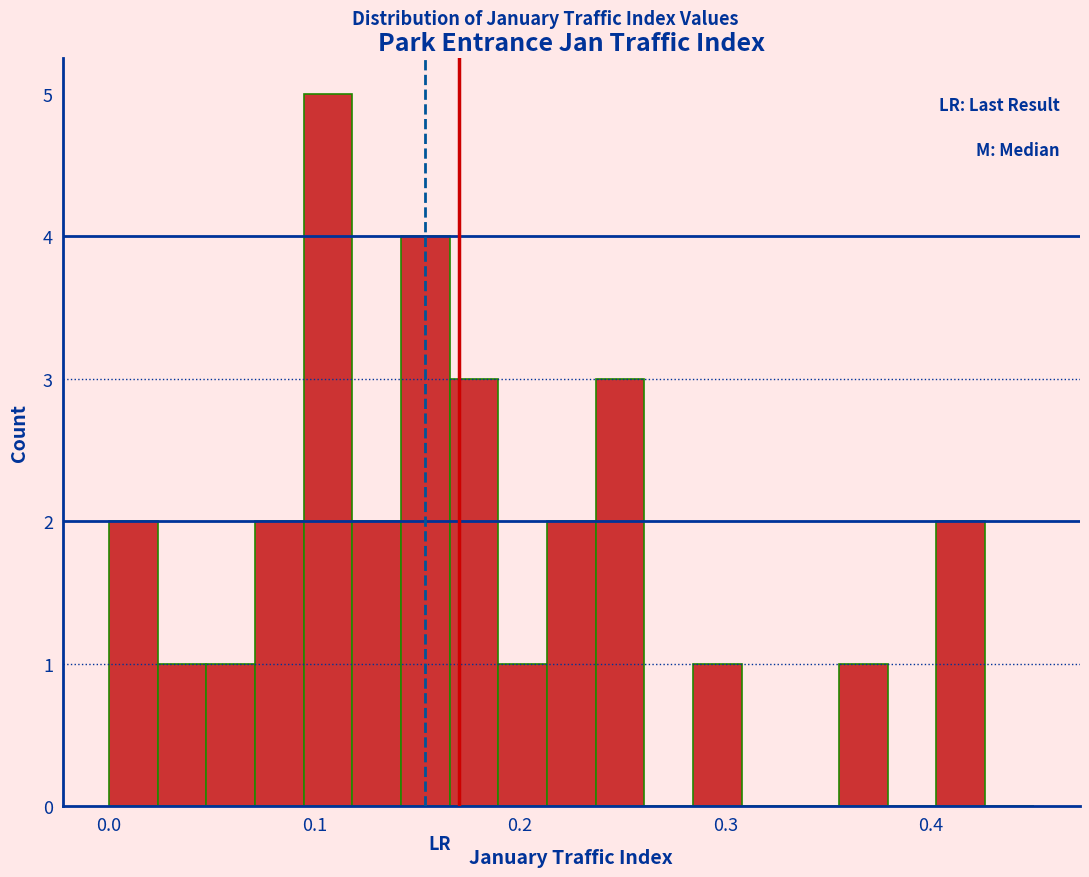

Read against the x-axis, roughly where is the centre of the tallest bar?

0.11